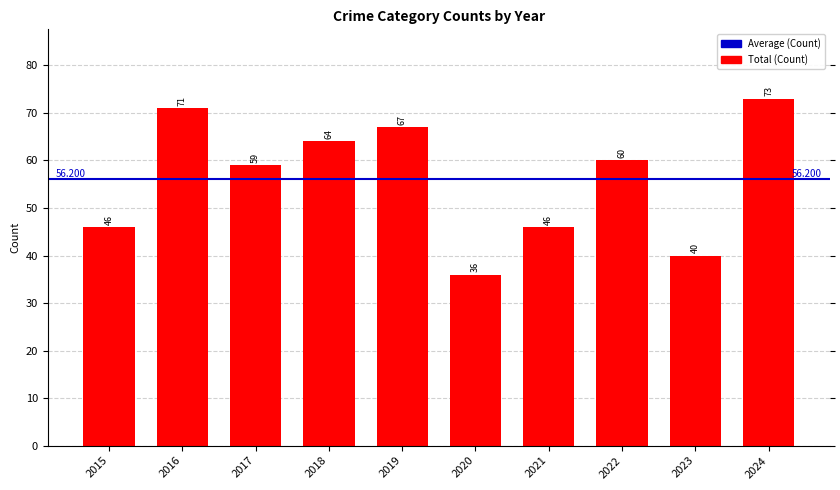

What is the value of the 3rd bar from the left?

59